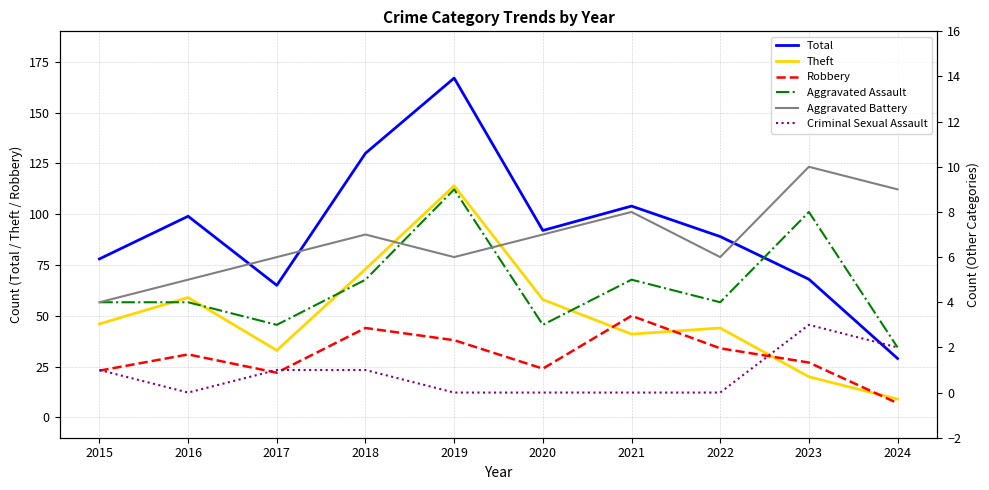

What is the total value across all series at 2019?

334